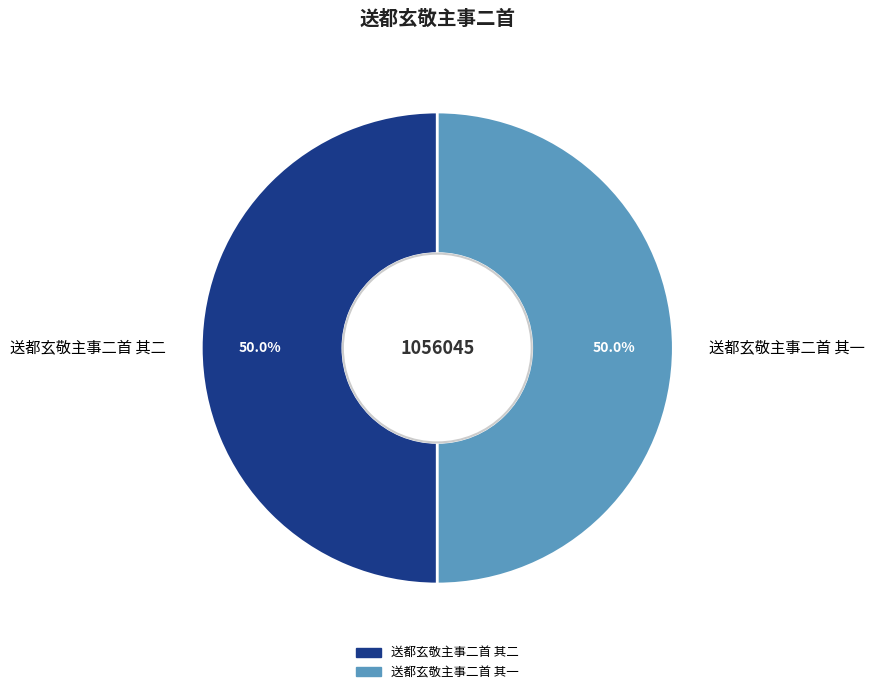

Approximately how many times larger is the value at 送都玄敬主事二首 其一 compared to 送都玄敬主事二首 其二?

1.0